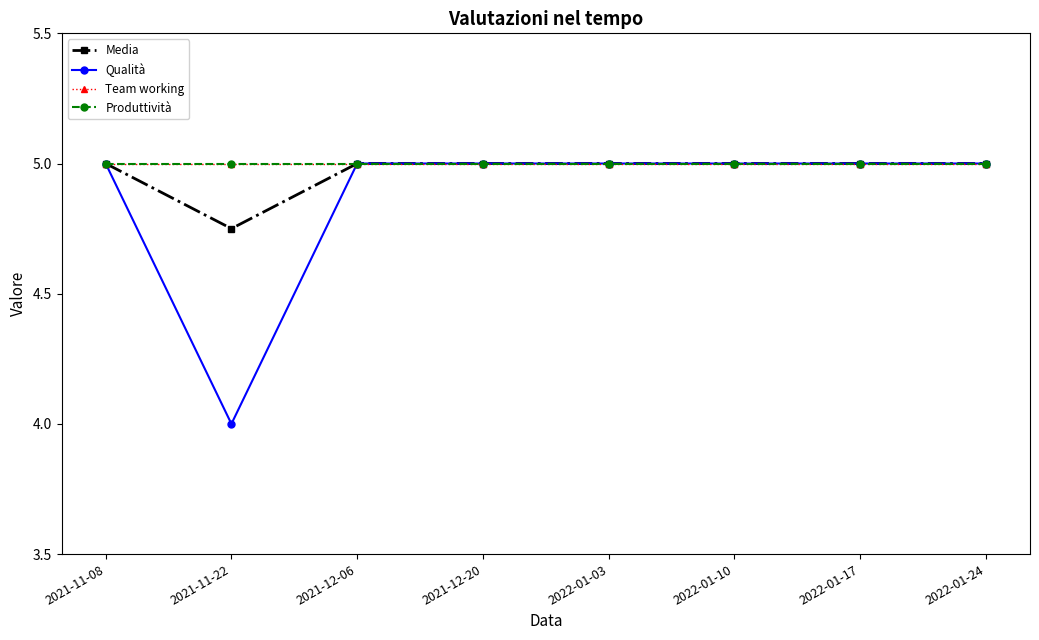

Does the chart have visible grid lines?

No